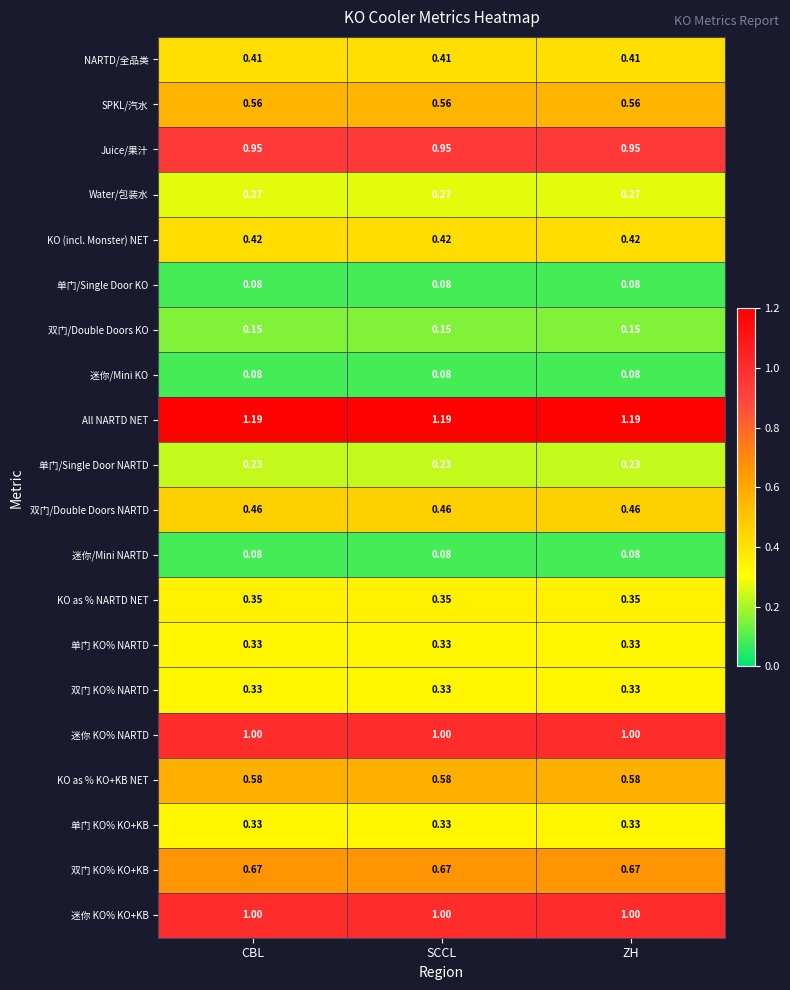

Is the value of 双门 KO% NARTD at CBL greater than the value of 迷你 KO% KO+KB at ZH?

No